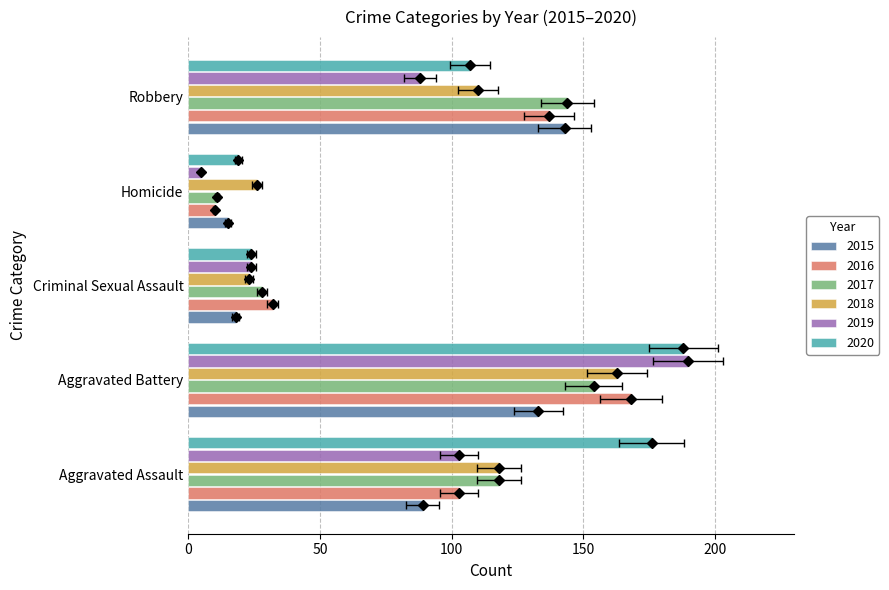

What is the sum of the 2019 values at Aggravated Assault and Homicide?

108